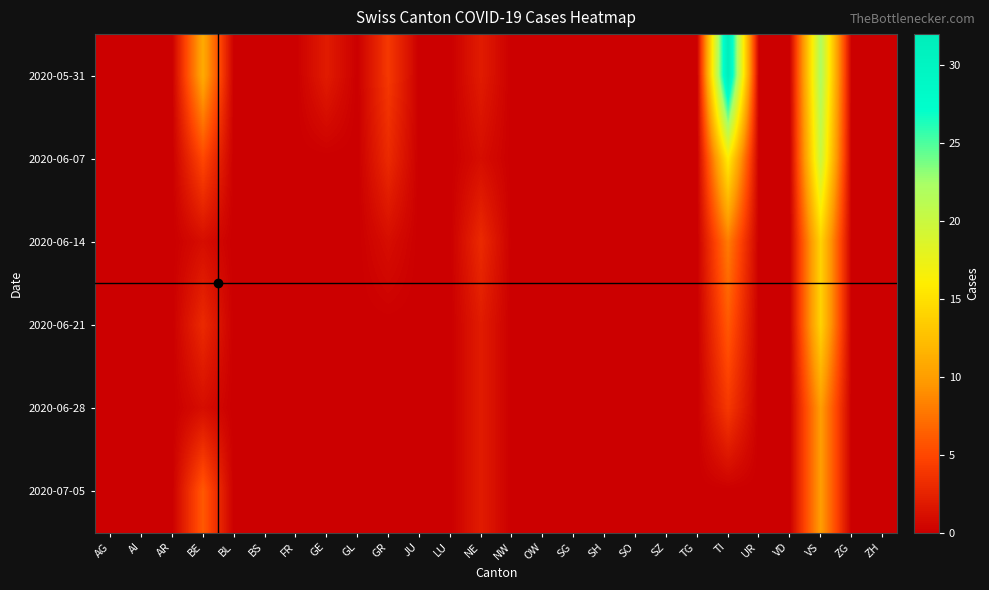

Which series changed the most between AG and BL?

2020-05-31